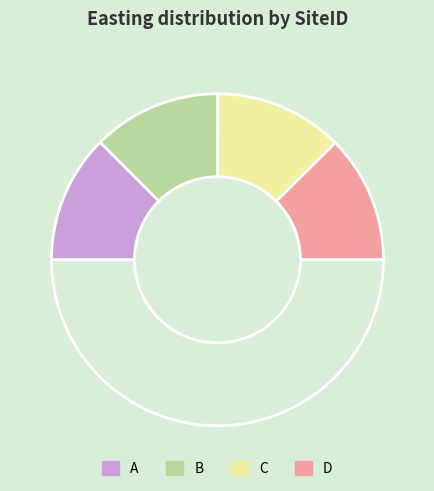

Count the number of slices in the pie.

5